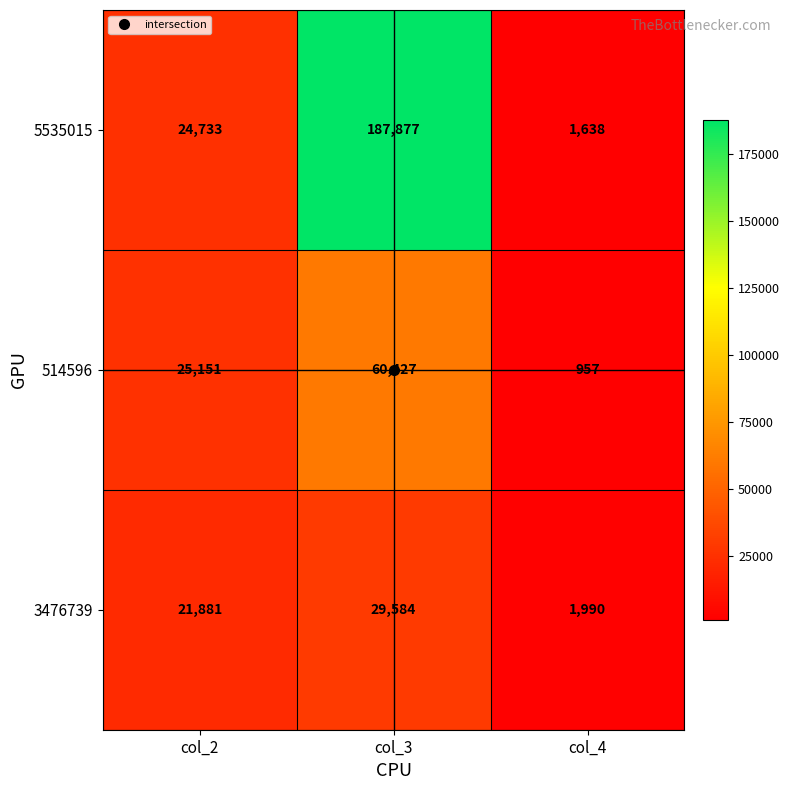

What is the average value of the 514596 series?

28845